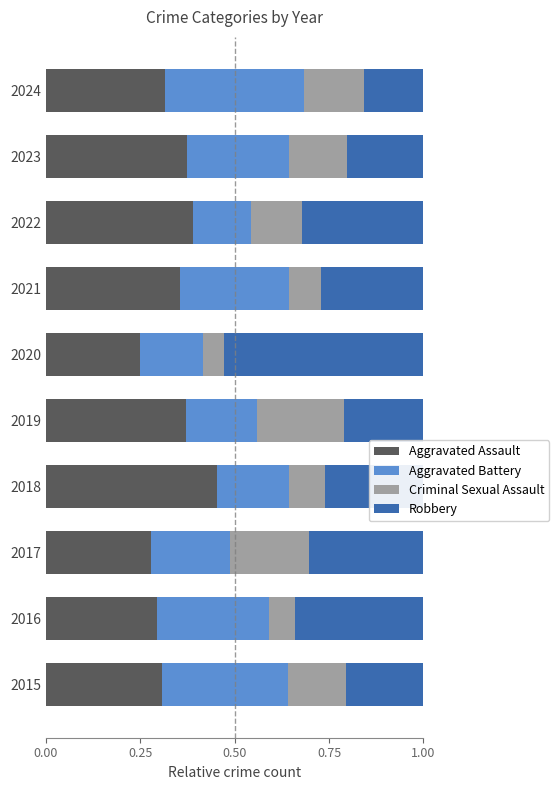

How many data points does each series have?

10